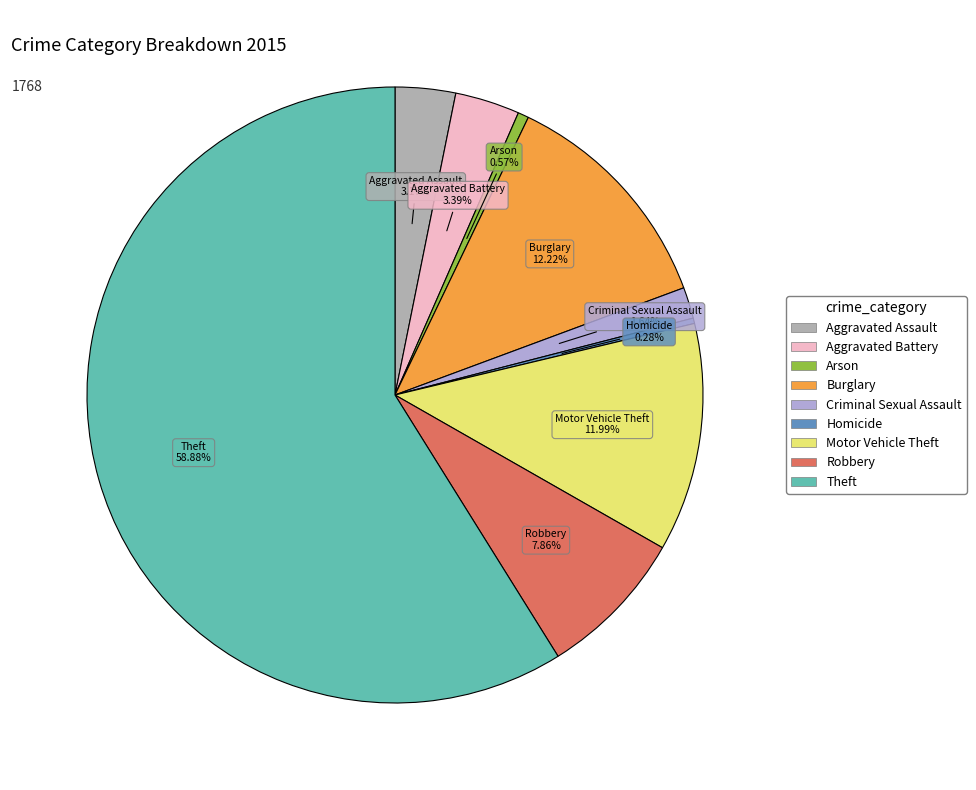

Between Aggravated Battery and Motor Vehicle Theft, which is larger?

Motor Vehicle Theft